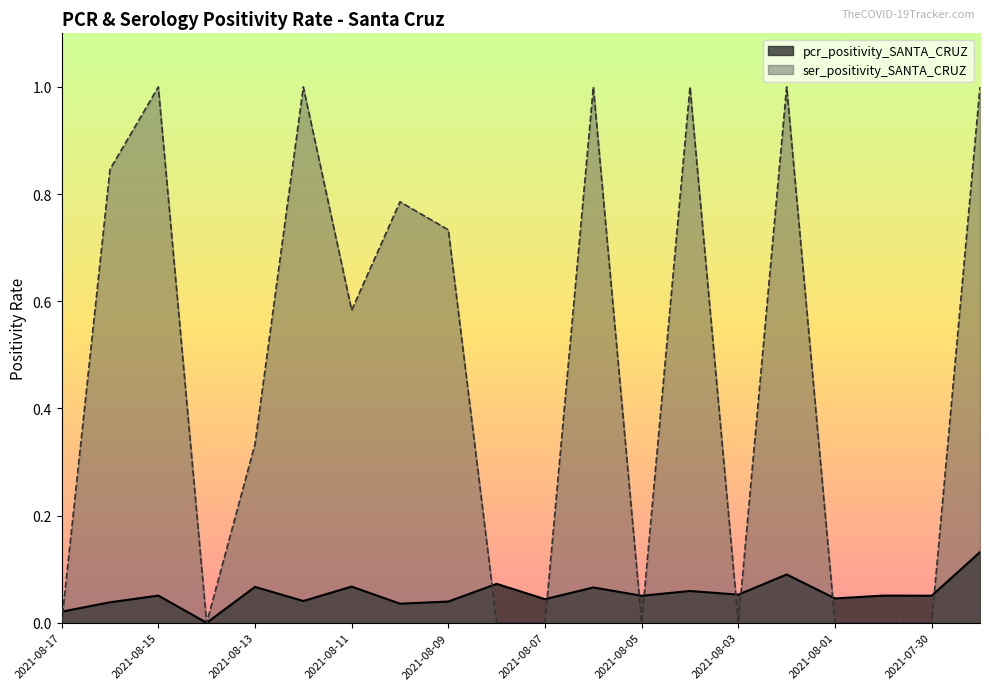

What is the sum of the pcr_positivity_SANTA_CRUZ values at 2021-07-31 and 2021-07-30?

0.1